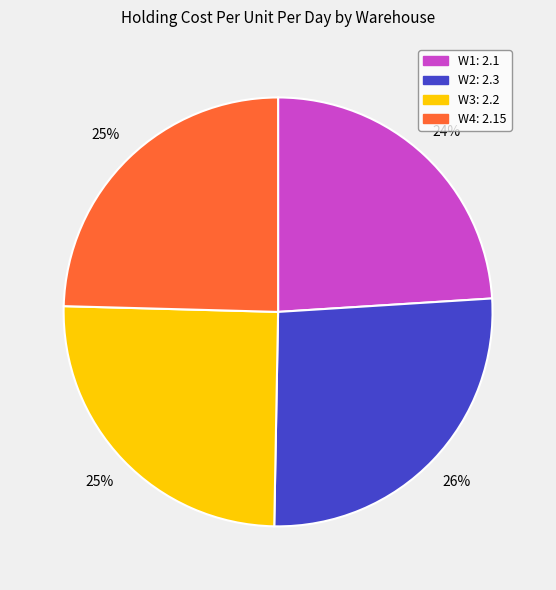

To the nearest percent, what is the combined percentage of W1 and W2?

50%